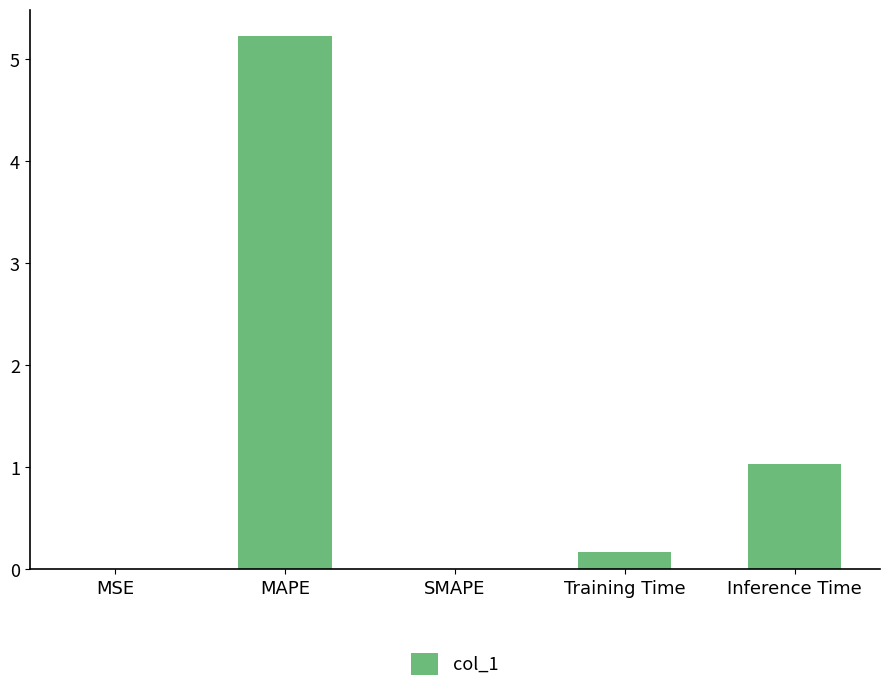

What is the sum of all values?

6.4